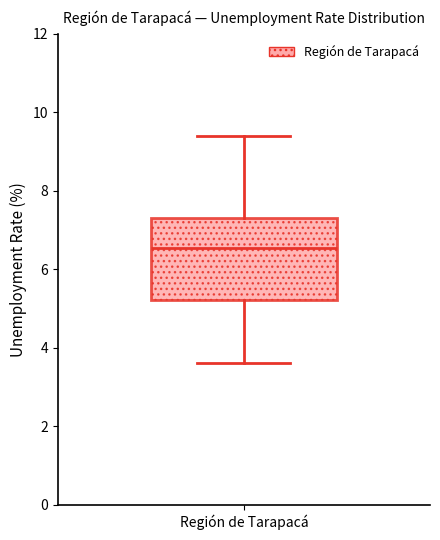

Where is the upper edge of the box for Región de Tarapacá on the y-axis? The values are not printed on the chart, so give them approximately, as read against the axis.

7.4